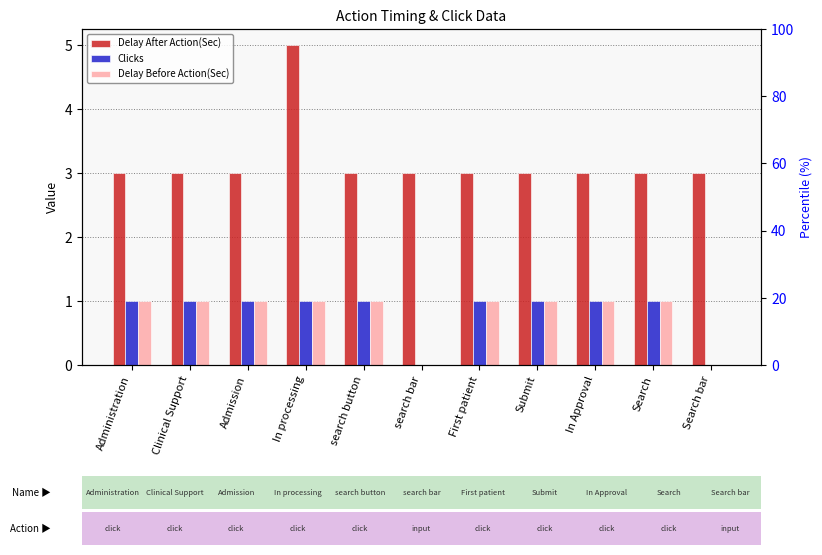

What is the highest value of the Delay Before Action(Sec) series?

1